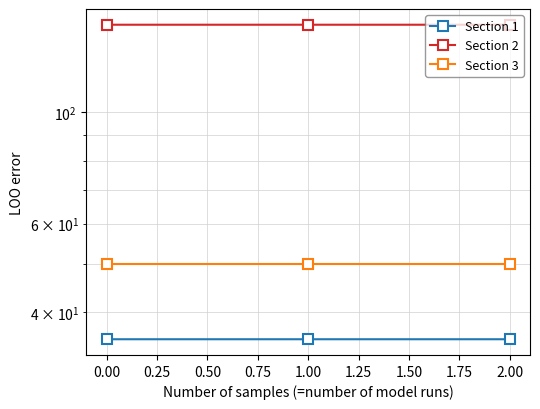

How many Section 2 values are between 149 and 150?

3